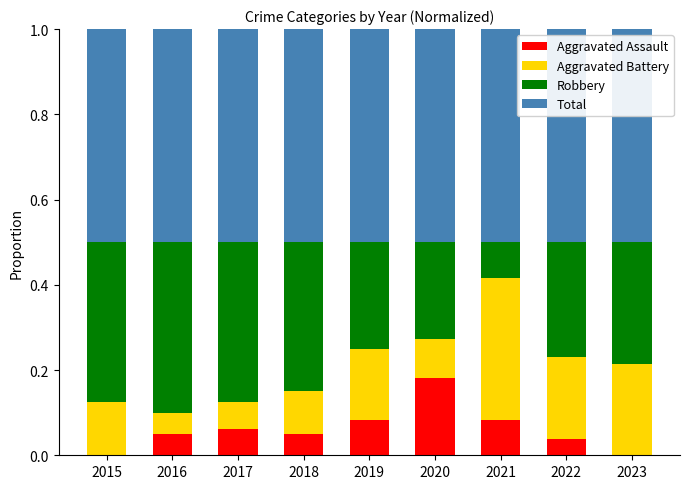

What is the total value across all series at 2015?

1.0